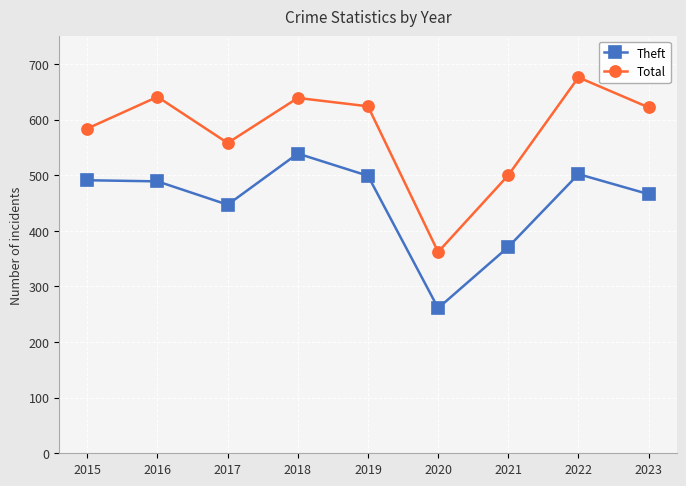

Rank the series at 2016 from lowest to highest value.

Theft, Total